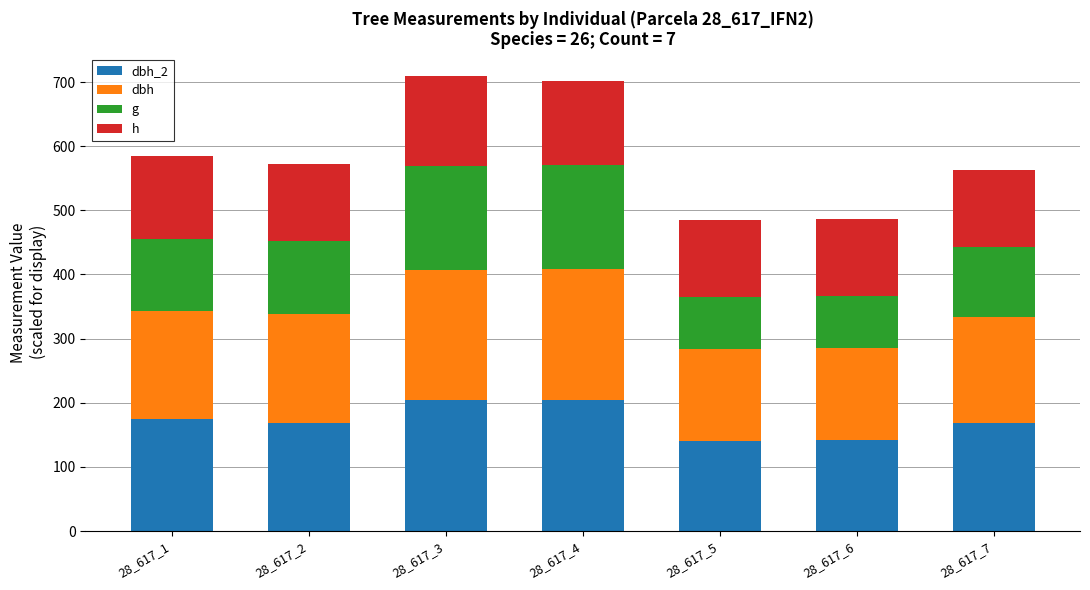

What is the total value across all series at 28_617_7?

563.4